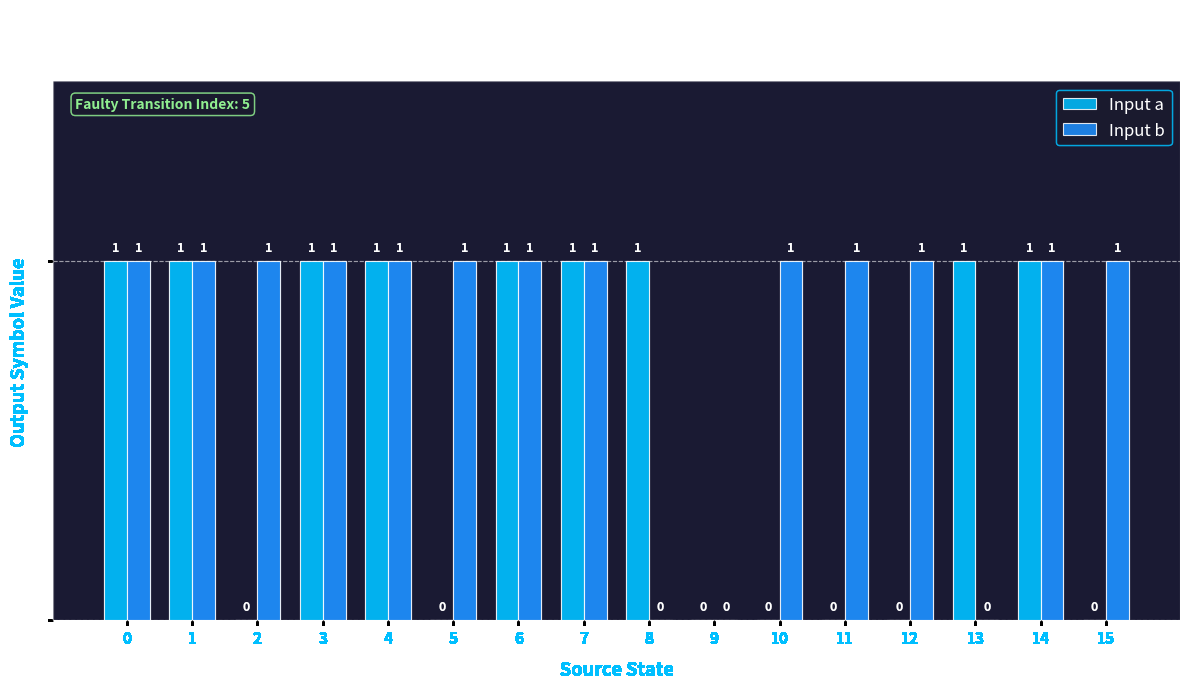

How many Input a values are between 0 and 1?

16